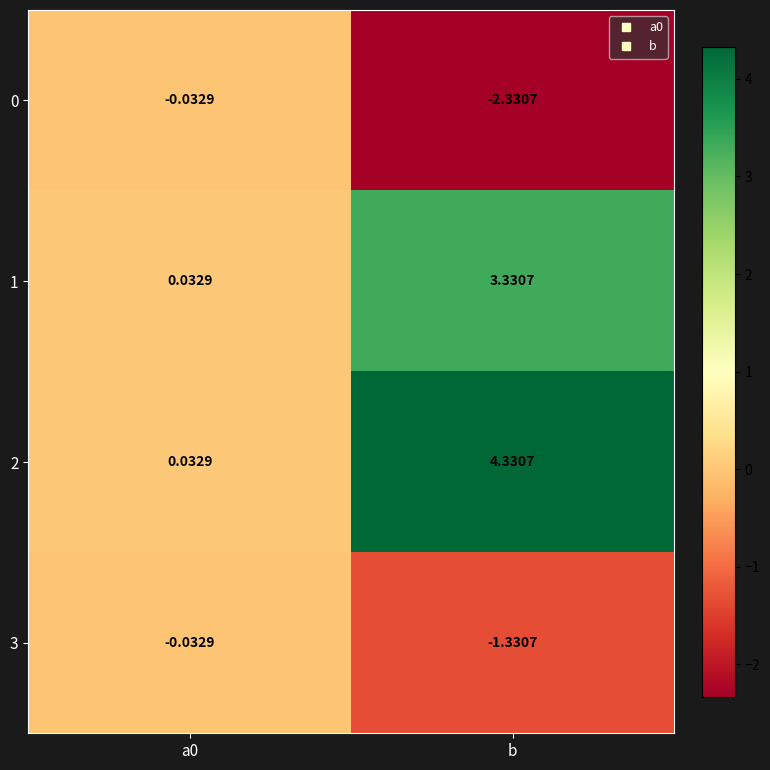

At which category is the sum across all series the highest?

b